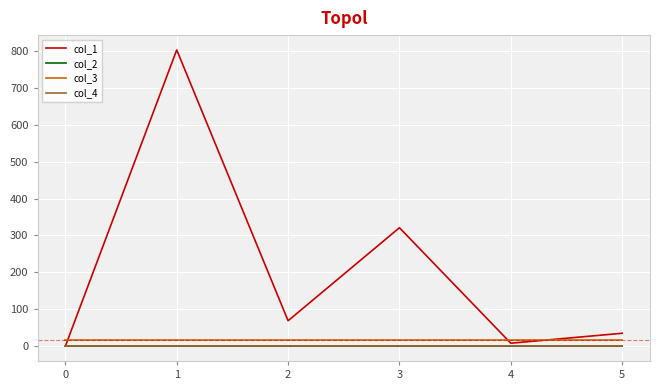

True or false: col_2 and col_3 intersect in this chart.

False